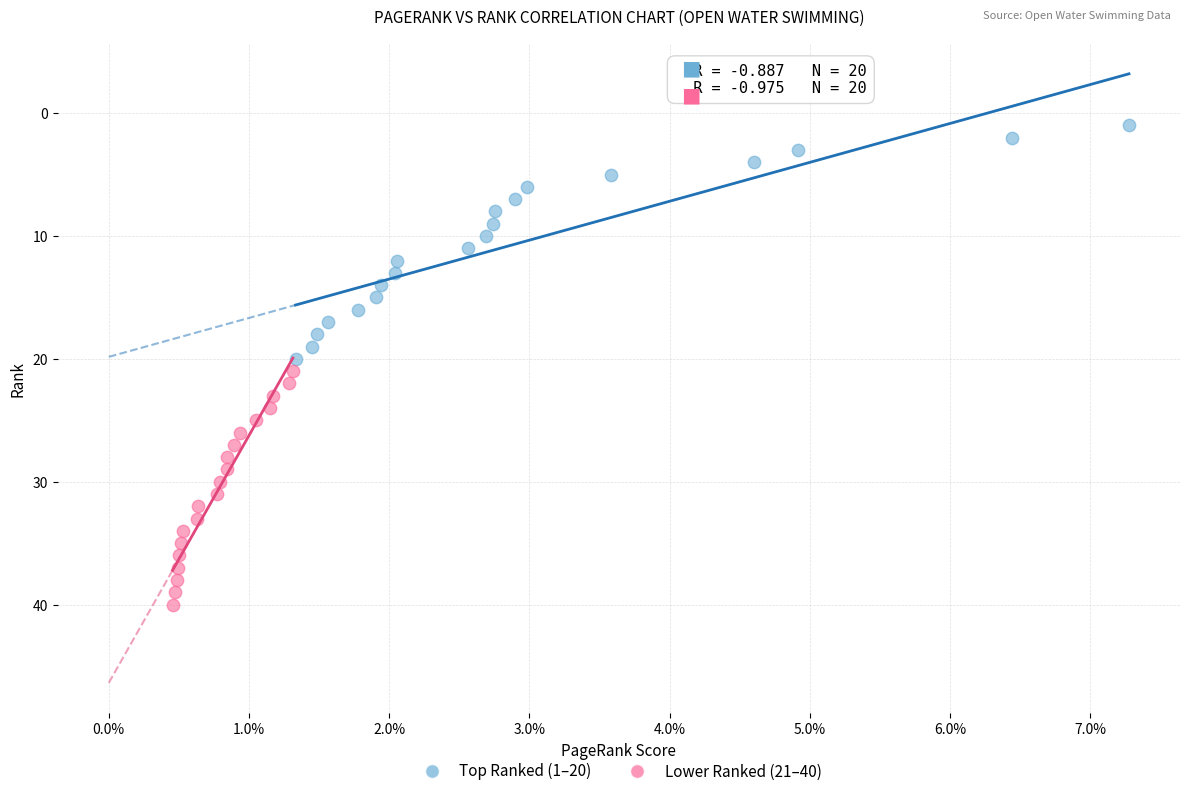

Which series reaches the minimum Y coordinate?

Top Ranked (1–20)